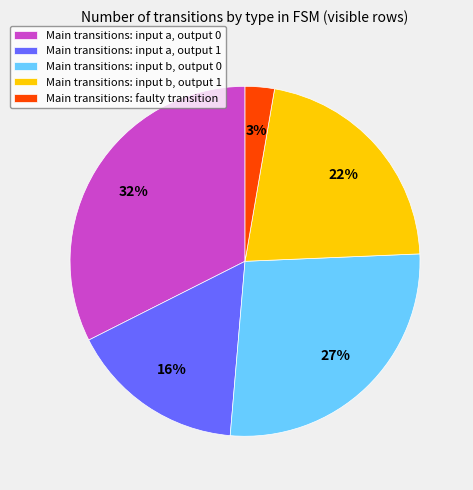

What is the ratio of the value at Main transitions: input b, output 1 to the value at Main transitions: input b, output 0?

0.8